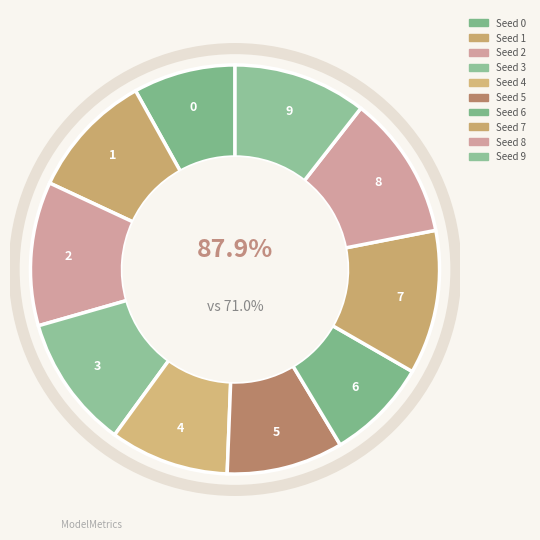

What portion of the pie excludes Seed 6?

91.9%